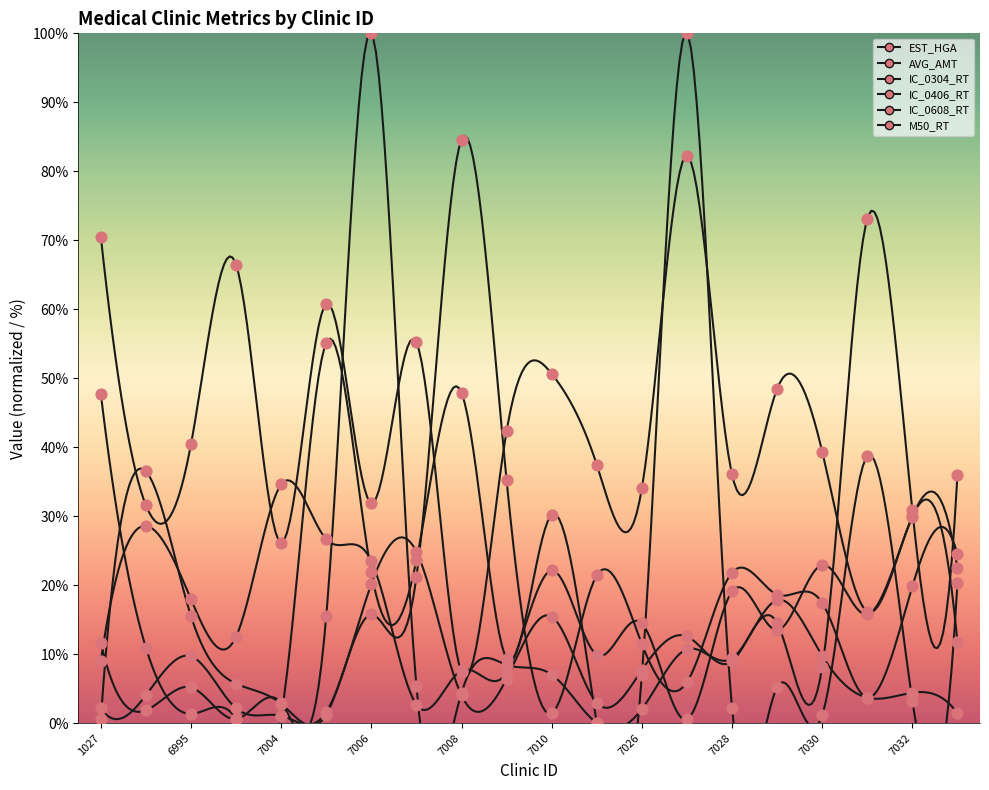

At which category is the sum across all series the highest?

7006